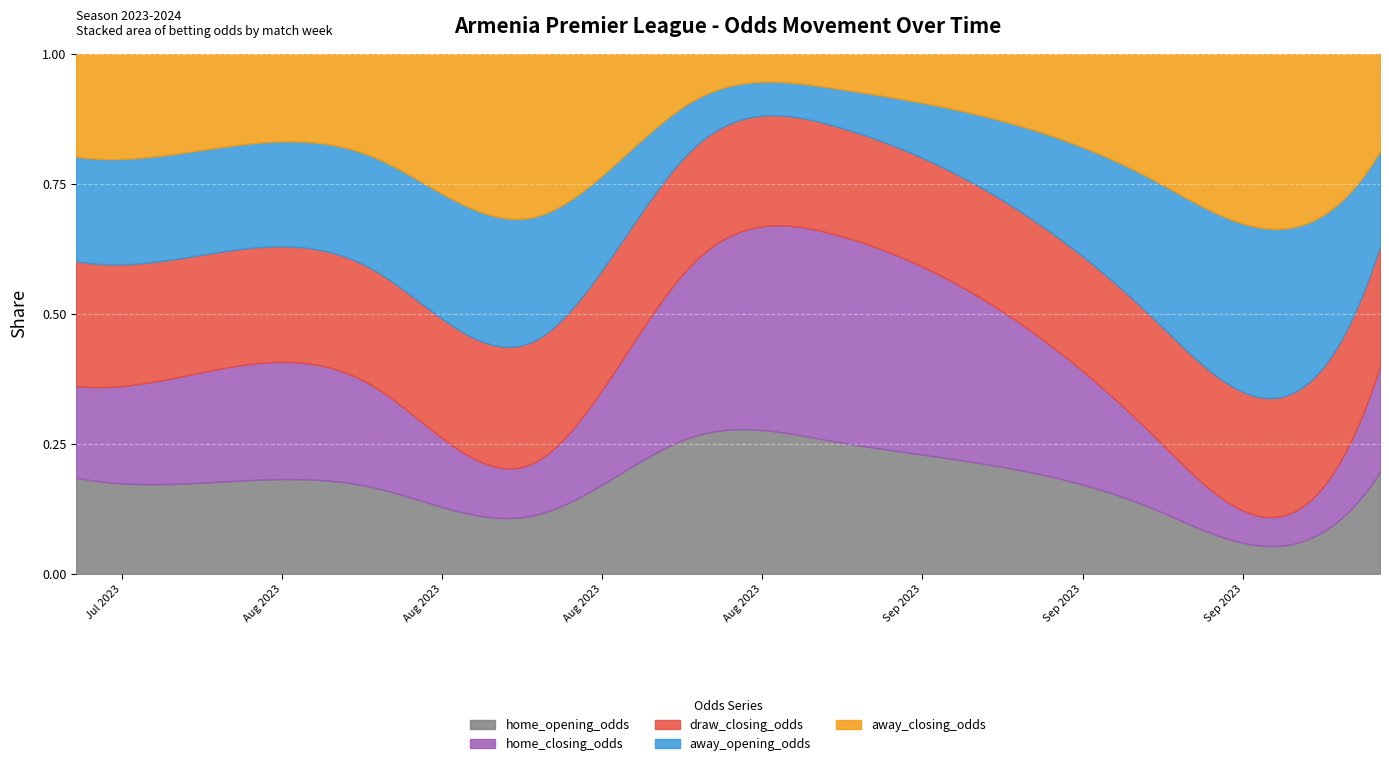

What are all the series names shown in the legend?

home_opening_odds, home_closing_odds, draw_closing_odds, away_opening_odds, away_closing_odds